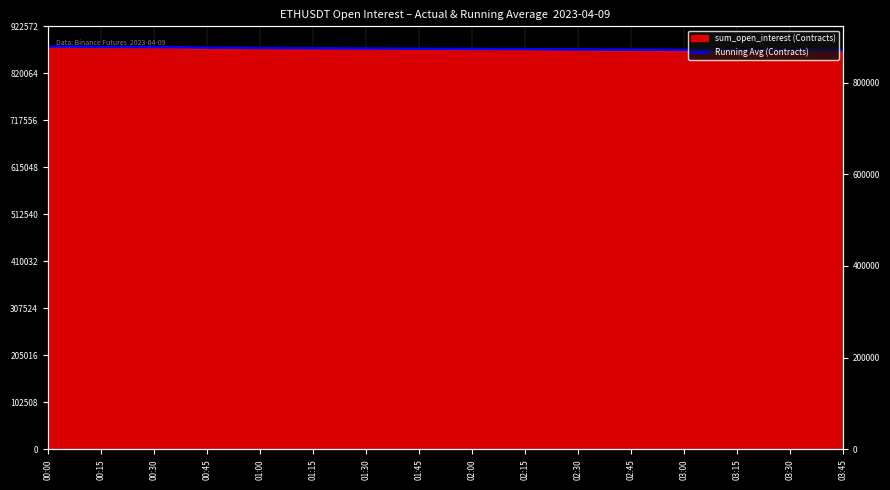

Between 02:00 and 00:00, which is larger?

00:00